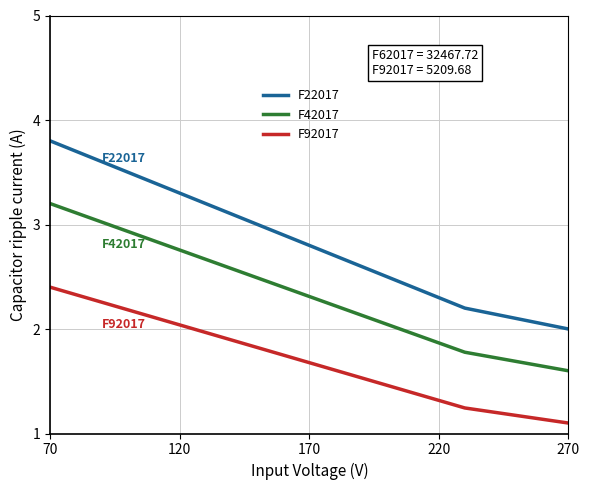

Which series has the widest spread of values?

F22017